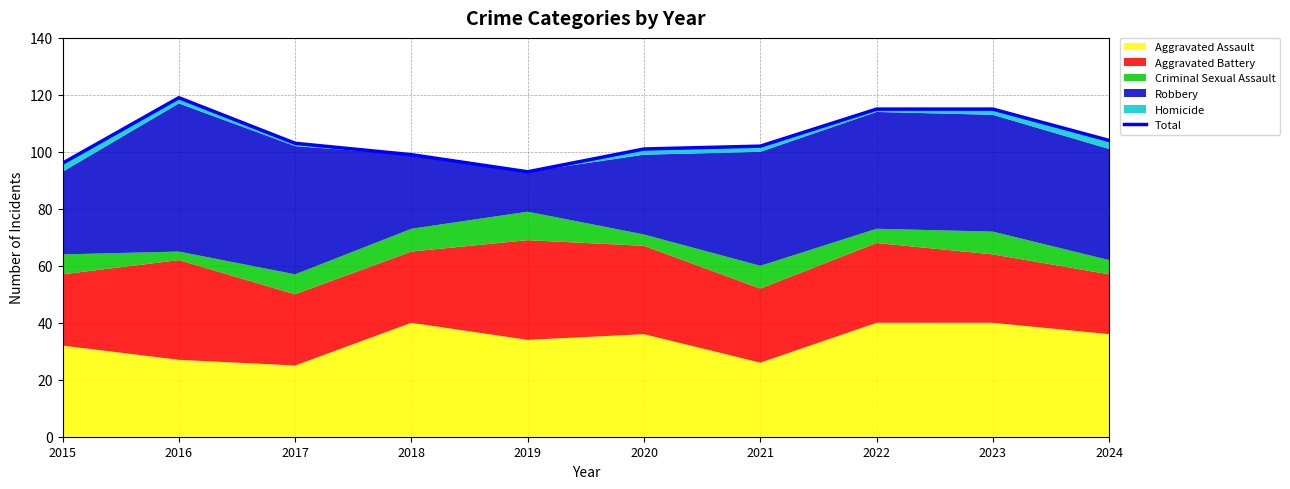

Rank the categories by value from lowest to highest.

2019, 2015, 2018, 2020, 2021, 2017, 2024, 2022, 2023, 2016